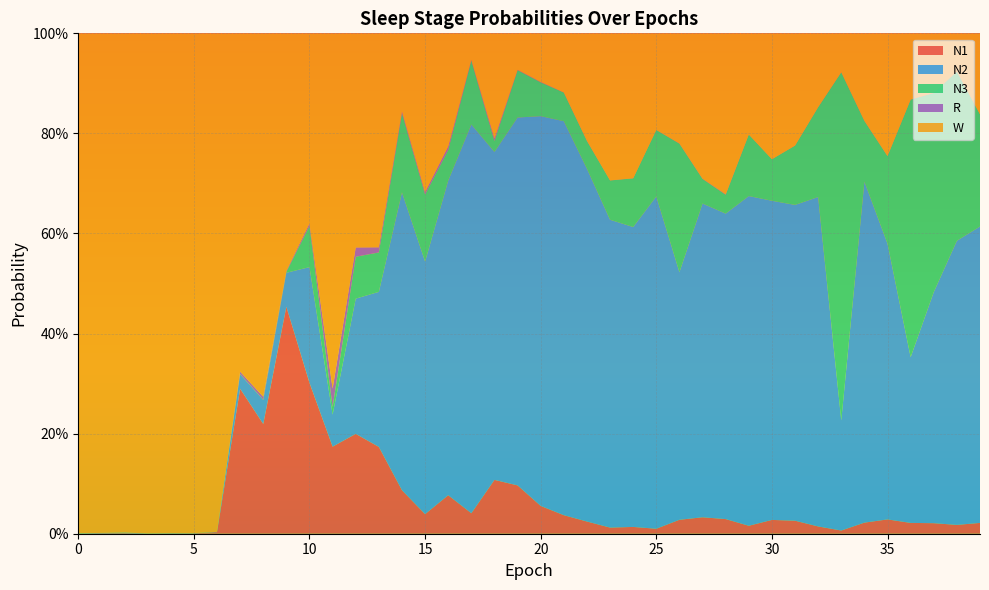

Reading right to left, list all the values displayed in this chart.

N1: 0.0	0.0	0.0	0.0	0.0	0.0	0.0	0.0	0.0	0.0	0.0	0.0	0.0	0.0	0.0	0.0	0.0	0.0	0.0	0.1	0.1	0.1	0.0	0.1	0.0	0.1	0.2	0.2	0.2	0.3	0.5	0.2	0.3	0.0	0.0	0.0	0.0	0.0	0.0	0.0
N2: 0.6	0.6	0.5	0.3	0.6	0.7	0.2	0.7	0.6	0.6	0.7	0.6	0.6	0.5	0.7	0.6	0.6	0.7	0.8	0.8	0.7	0.7	0.8	0.6	0.5	0.6	0.3	0.3	0.1	0.2	0.1	0.0	0.0	0.0	0.0	0.0	0.0	0.0	0.0	0.0
N3: 0.2	0.3	0.4	0.5	0.2	0.1	0.7	0.2	0.1	0.1	0.1	0.0	0.0	0.3	0.1	0.1	0.1	0.1	0.1	0.1	0.1	0.0	0.1	0.1	0.1	0.2	0.1	0.1	0.0	0.1	0.0	0.0	0.0	0.0	0.0	0.0	0.0	0.0	0.0	0.0
R: 0.0	0.0	0.0	0.0	0.0	0.0	0.0	0.0	0.0	0.0	0.0	0.0	0.0	0.0	0.0	0.0	0.0	0.0	0.0	0.0	0.0	0.0	0.0	0.0	0.0	0.0	0.0	0.0	0.0	0.0	0.0	0.0	0.0	0.0	0.0	0.0	0.0	0.0	0.0	0.0
W: 0.2	0.1	0.1	0.1	0.2	0.2	0.1	0.1	0.2	0.3	0.2	0.3	0.3	0.2	0.2	0.3	0.3	0.2	0.1	0.1	0.1	0.2	0.1	0.2	0.3	0.2	0.4	0.4	0.7	0.4	0.5	0.7	0.7	1.0	1.0	1.0	1.0	1.0	1.0	1.0